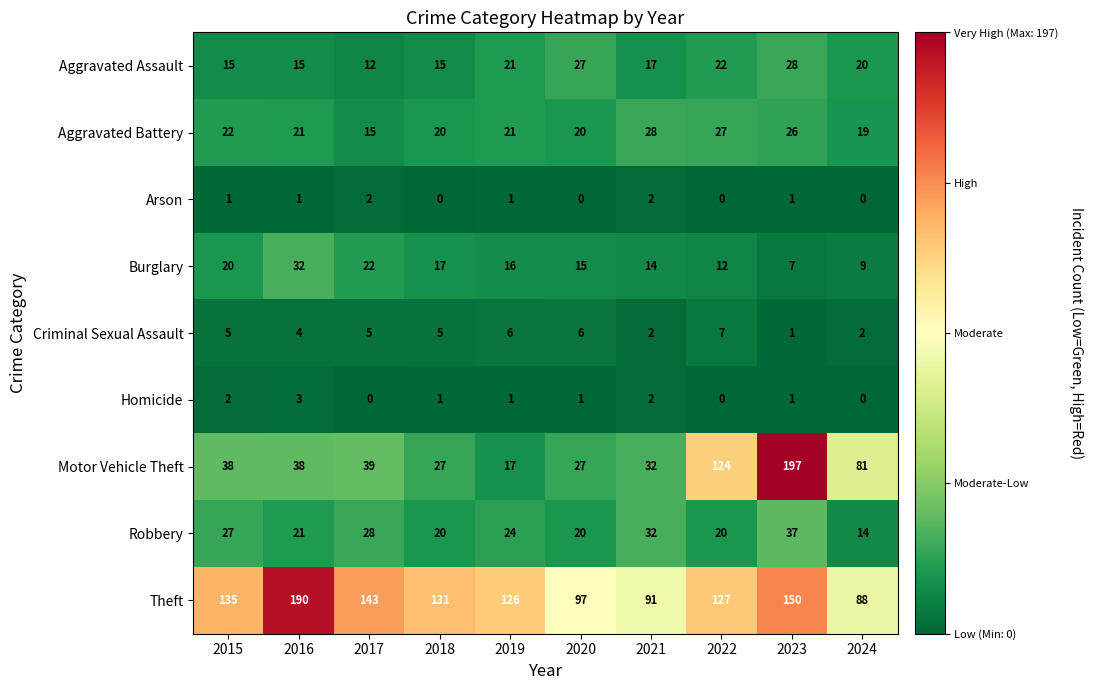

What is the difference between the second highest and minimum values in the Motor Vehicle Theft series?

107